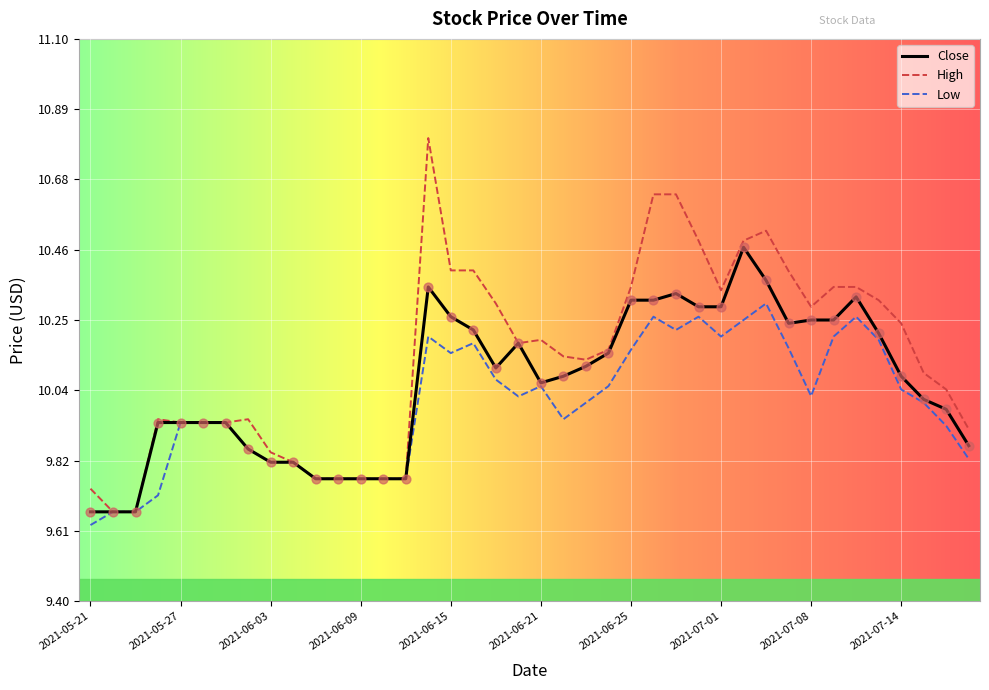

At how many categories does at least one series exceed 10?

24